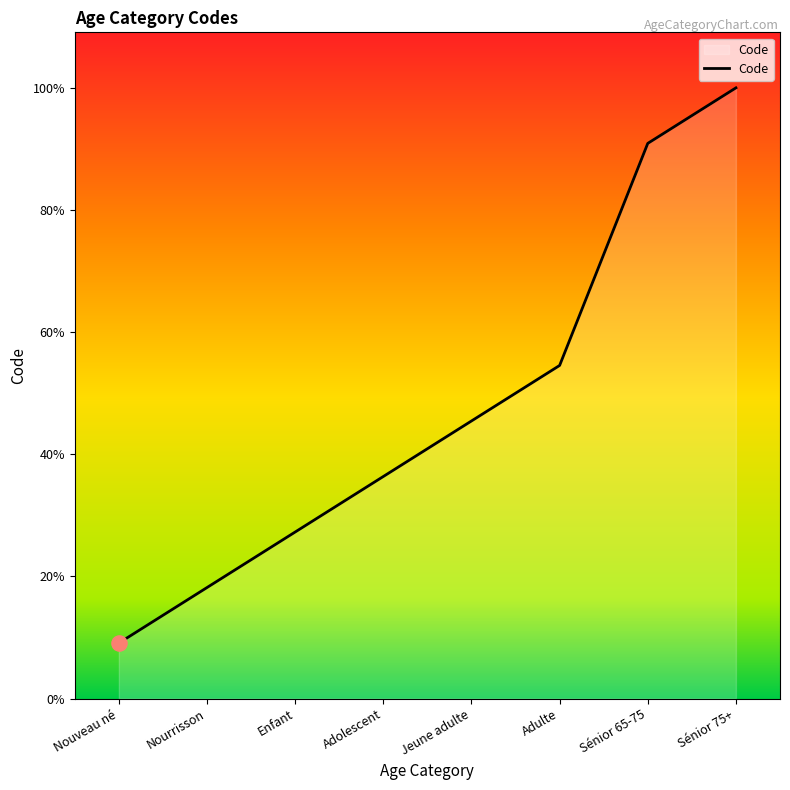

Which has a higher value, Jeune adulte or Adulte?

Adulte